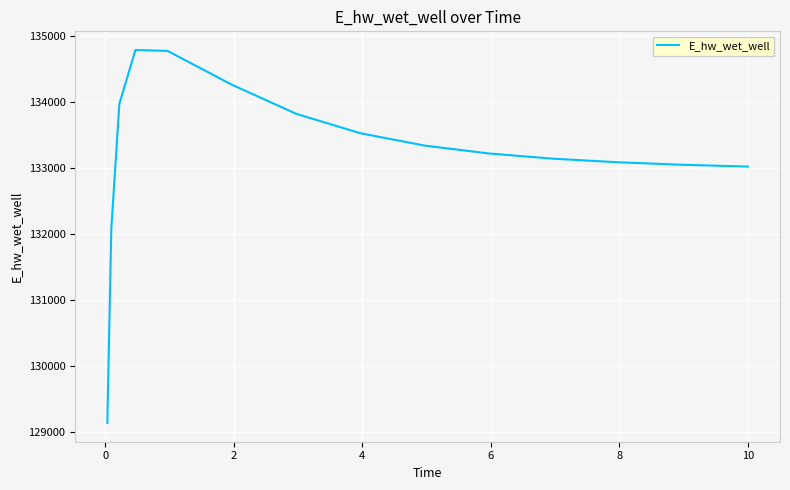

What is the maximum value shown in the chart?

134793.7